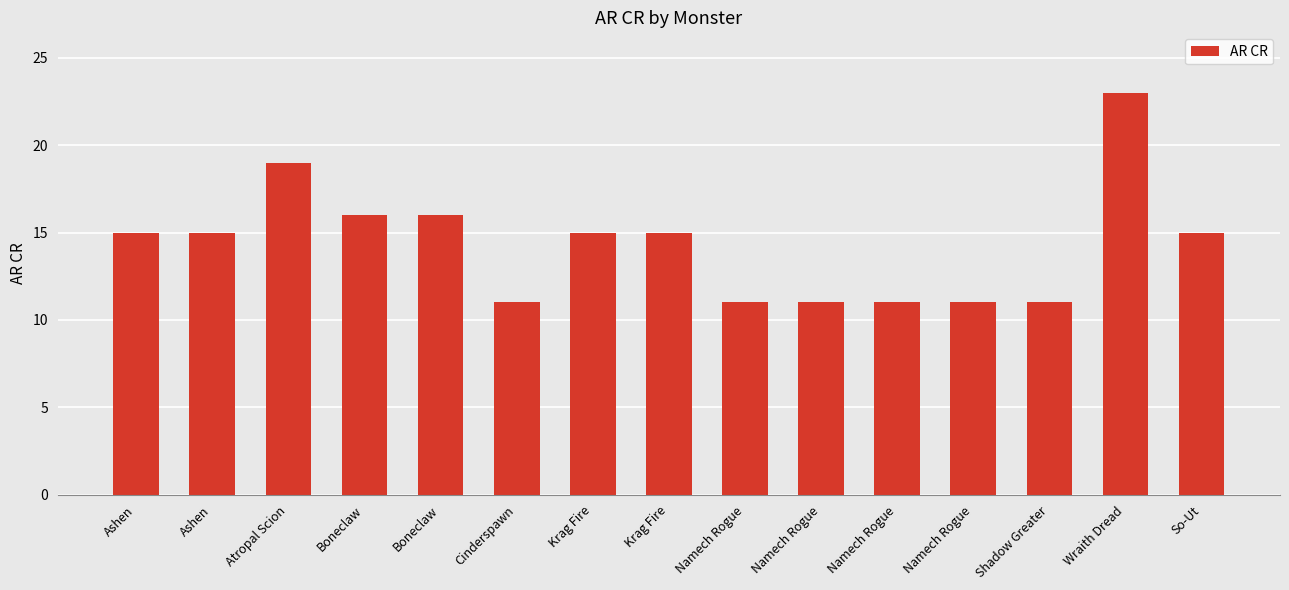

How many distinct data groups are displayed?

1